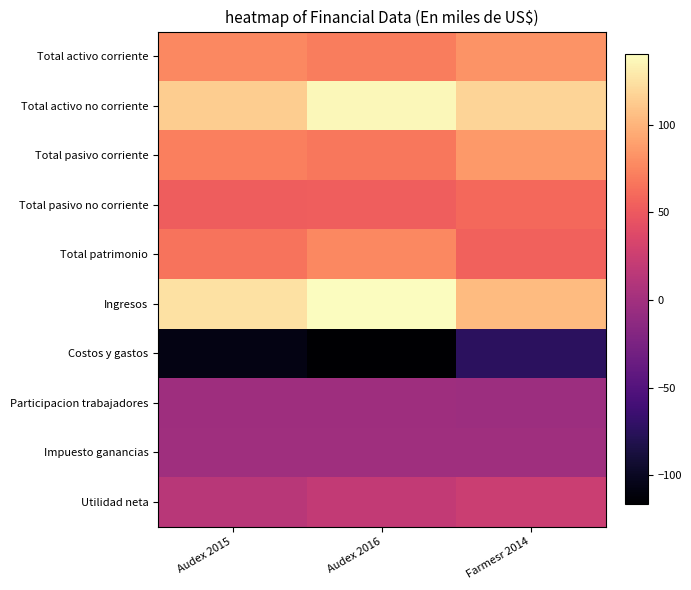

What is the spread (max minus min) of values at Audex 2016?

257.0